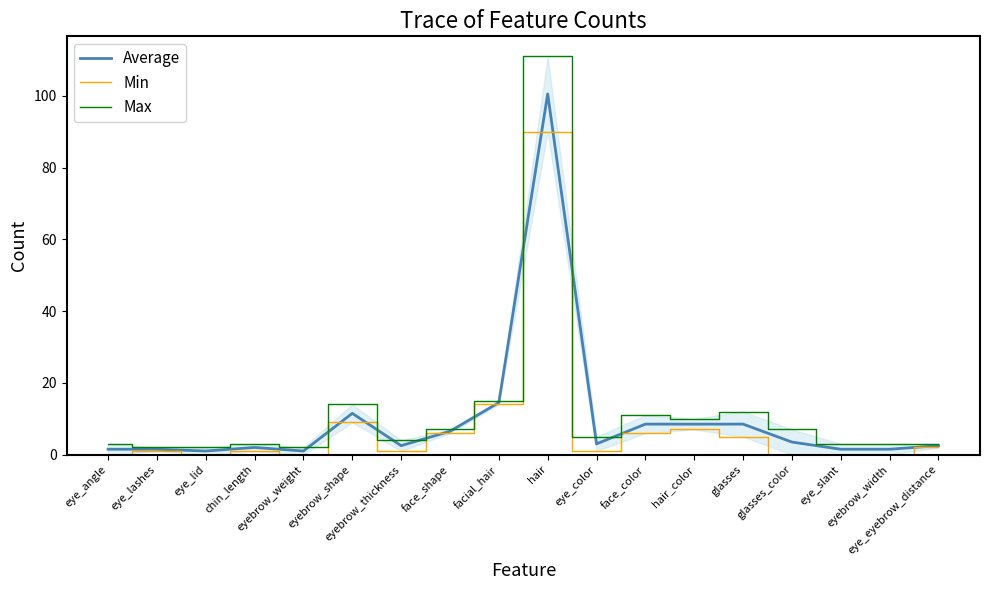

True or false: Max and Min cross at least once.

False